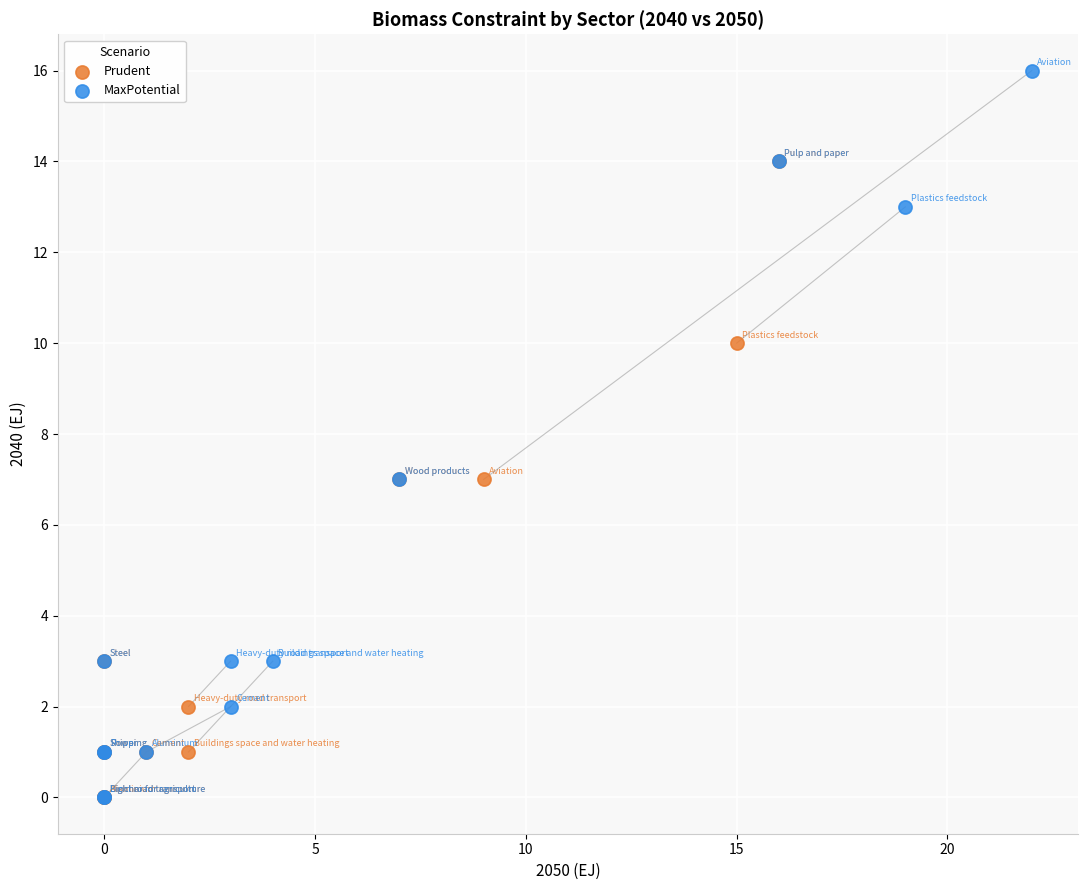

Which series contains the highest Y value?

MaxPotential